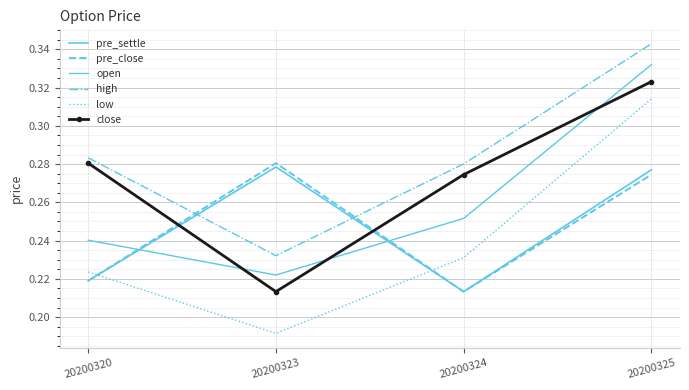

True or false: pre_close and pre_settle cross at least once.

False